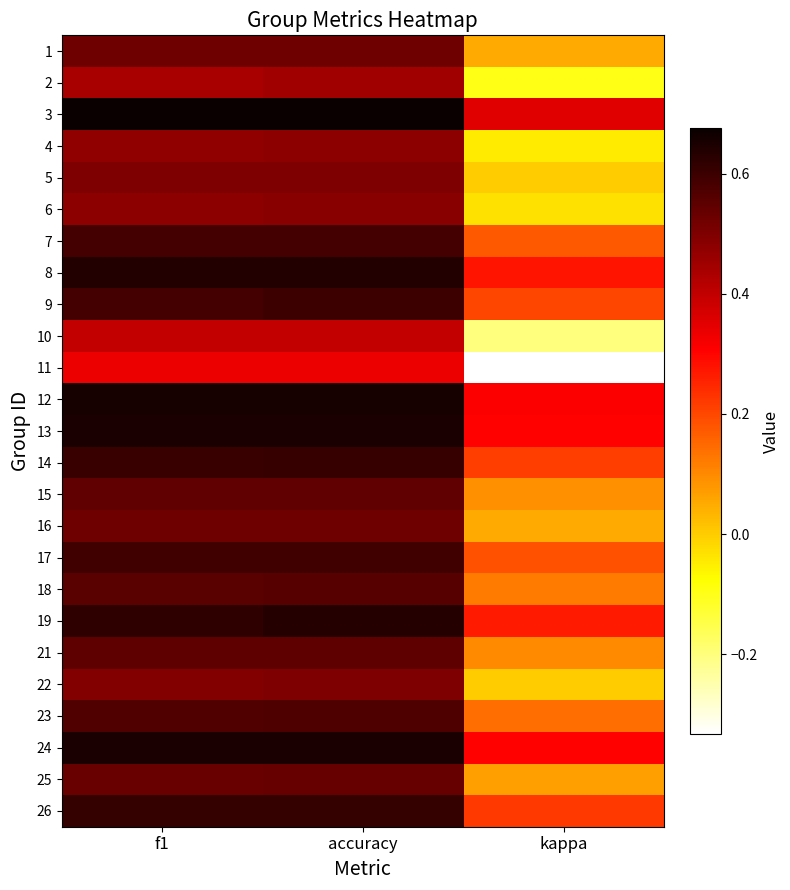

Reading right to left, extract all data points from this chart.

1: kappa=0.1	accuracy=0.5	f1=0.5
2: kappa=-0.1	accuracy=0.5	f1=0.4
3: kappa=0.4	accuracy=0.7	f1=0.7
4: kappa=-0.0	accuracy=0.5	f1=0.5
5: kappa=0.0	accuracy=0.5	f1=0.5
6: kappa=-0.0	accuracy=0.5	f1=0.5
7: kappa=0.2	accuracy=0.6	f1=0.6
8: kappa=0.3	accuracy=0.6	f1=0.6
9: kappa=0.2	accuracy=0.6	f1=0.6
10: kappa=-0.2	accuracy=0.4	f1=0.4
11: kappa=-0.3	accuracy=0.3	f1=0.3
12: kappa=0.3	accuracy=0.7	f1=0.7
13: kappa=0.3	accuracy=0.7	f1=0.7
14: kappa=0.2	accuracy=0.6	f1=0.6
15: kappa=0.1	accuracy=0.5	f1=0.5
16: kappa=0.1	accuracy=0.5	f1=0.5
17: kappa=0.2	accuracy=0.6	f1=0.6
18: kappa=0.1	accuracy=0.6	f1=0.6
19: kappa=0.3	accuracy=0.6	f1=0.6
21: kappa=0.1	accuracy=0.6	f1=0.5
22: kappa=0.0	accuracy=0.5	f1=0.5
23: kappa=0.1	accuracy=0.6	f1=0.6
24: kappa=0.3	accuracy=0.7	f1=0.7
25: kappa=0.1	accuracy=0.5	f1=0.5
26: kappa=0.2	accuracy=0.6	f1=0.6